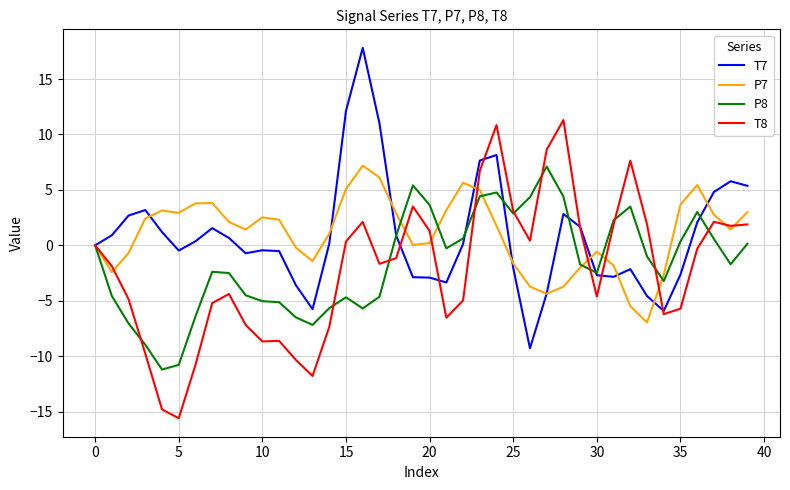

What is the smallest value displayed?

-15.6